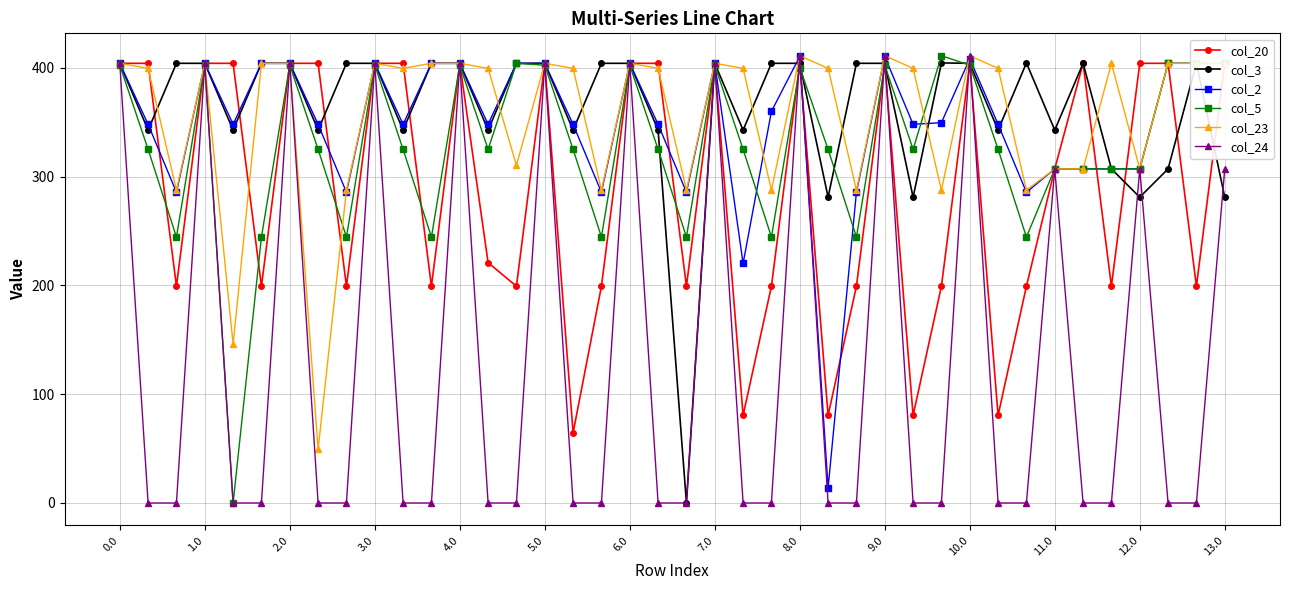

True or false: col_23 has more than 1 points higher than both neighbors.

True